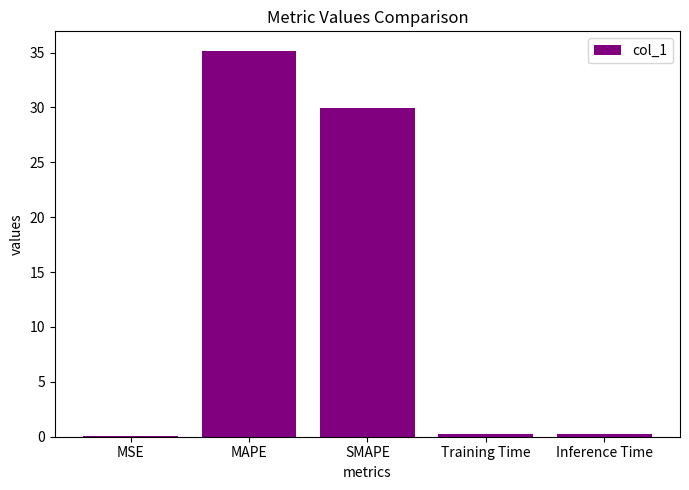

The chart shows a value of 0.2 at Training Time. True or false?

True